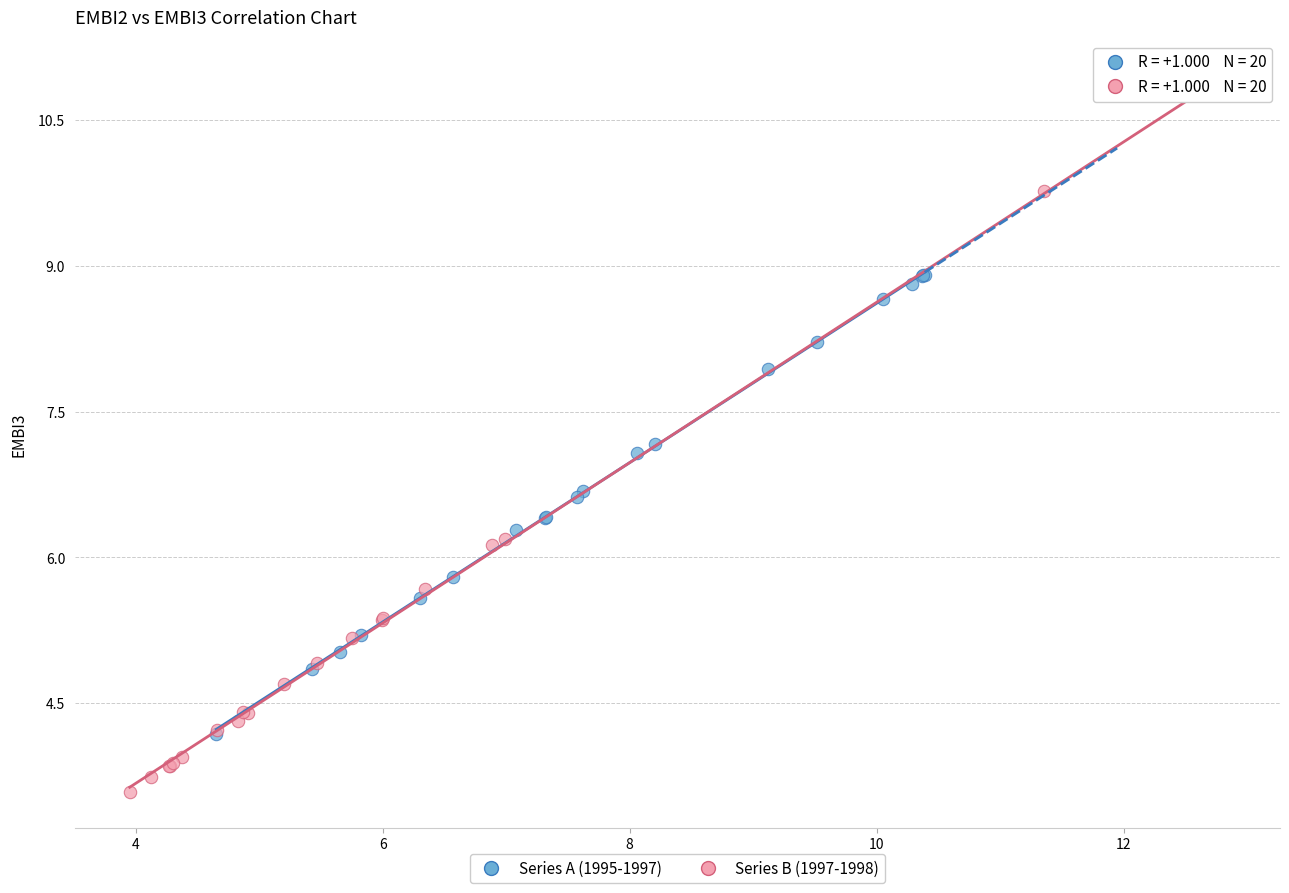

Which series reaches the maximum Y coordinate?

Series B (1997-1998)